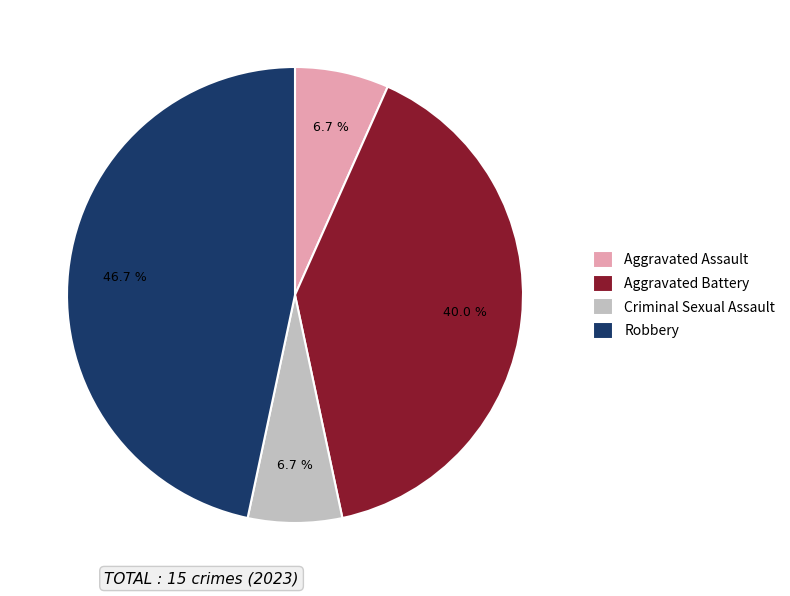

To the nearest percent, what is the combined percentage of Robbery and Aggravated Battery?

87%